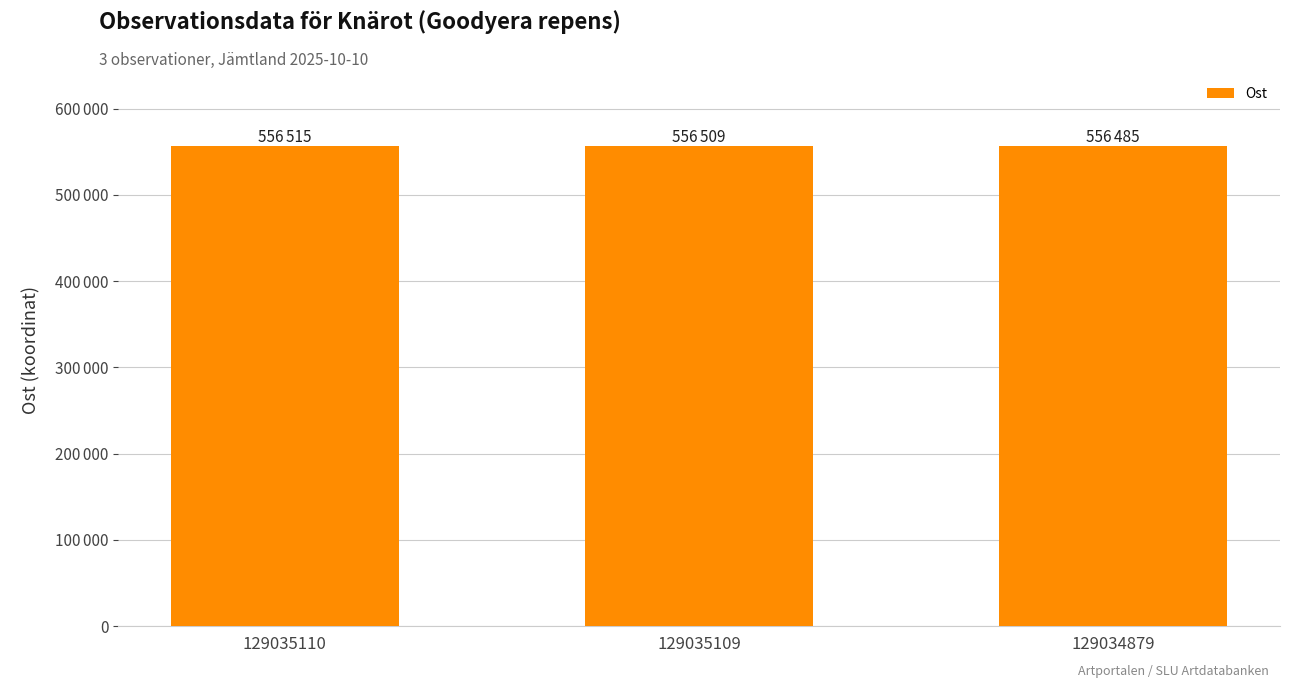

Are the bars horizontal?

No